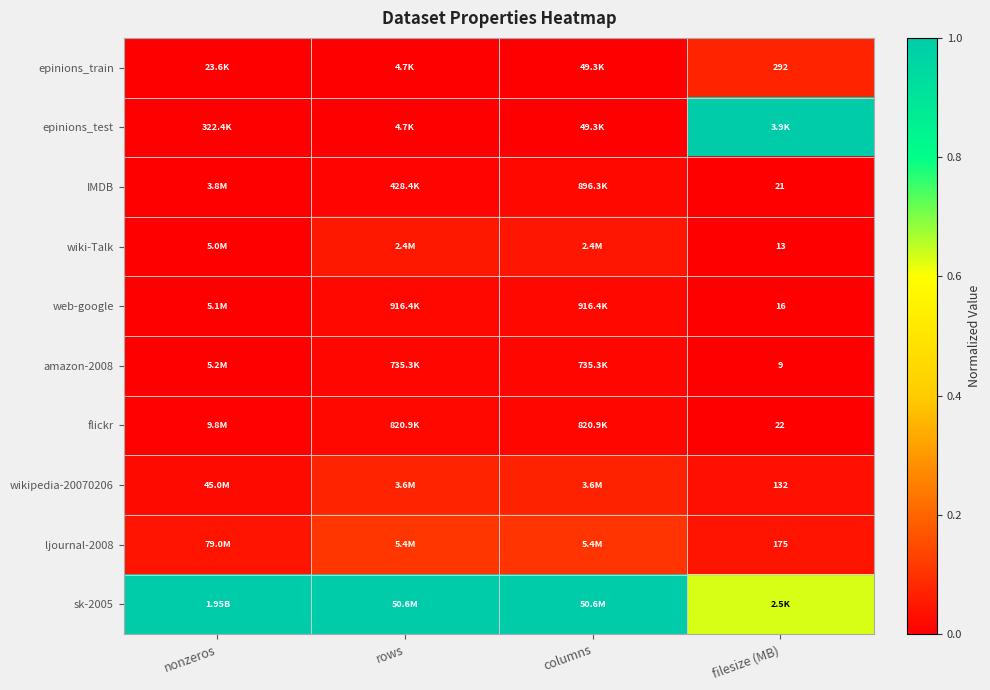

Which category has the highest value across all series?

filesize (MB)